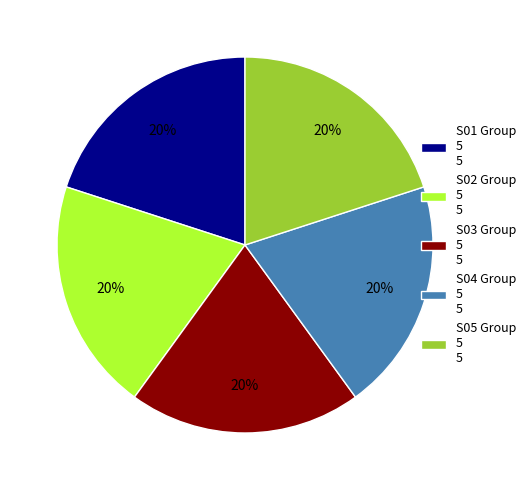

To the nearest percent, what is the average slice percentage?

20%